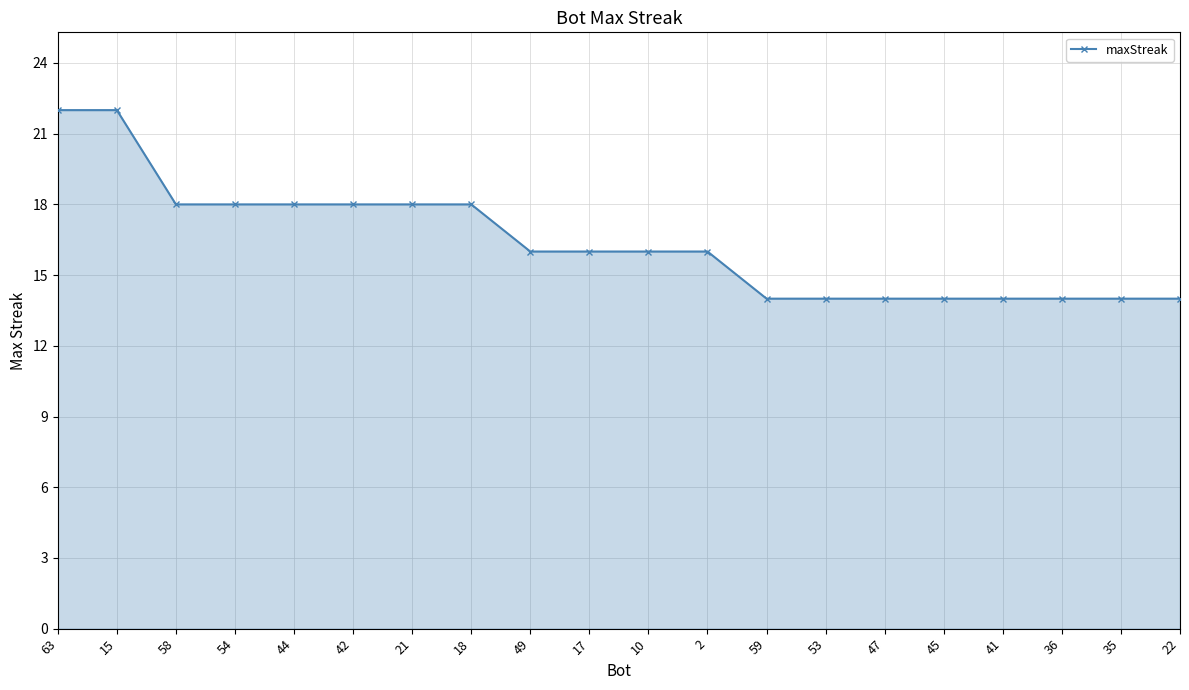

What is the approximate value at 36?

14